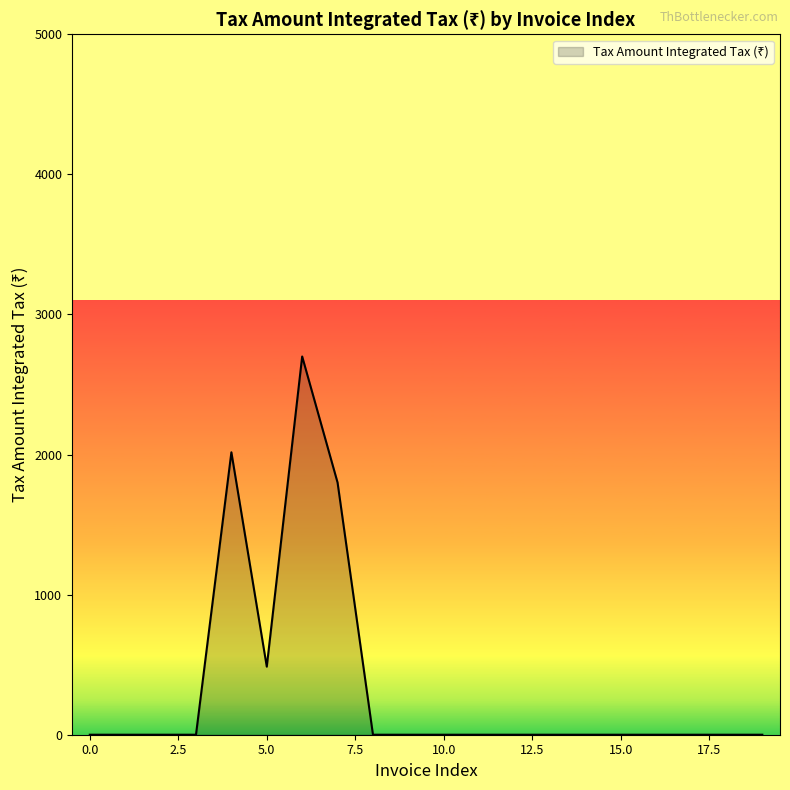

What is the greatest value displayed?

2700